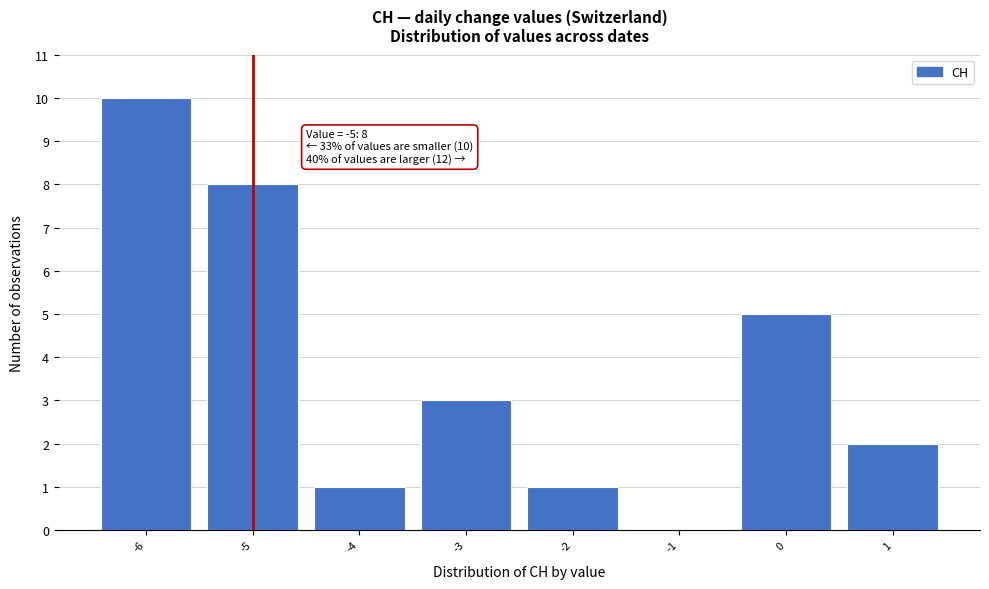

Which range on the x-axis has the tallest bar?

-6.5 to -5.5